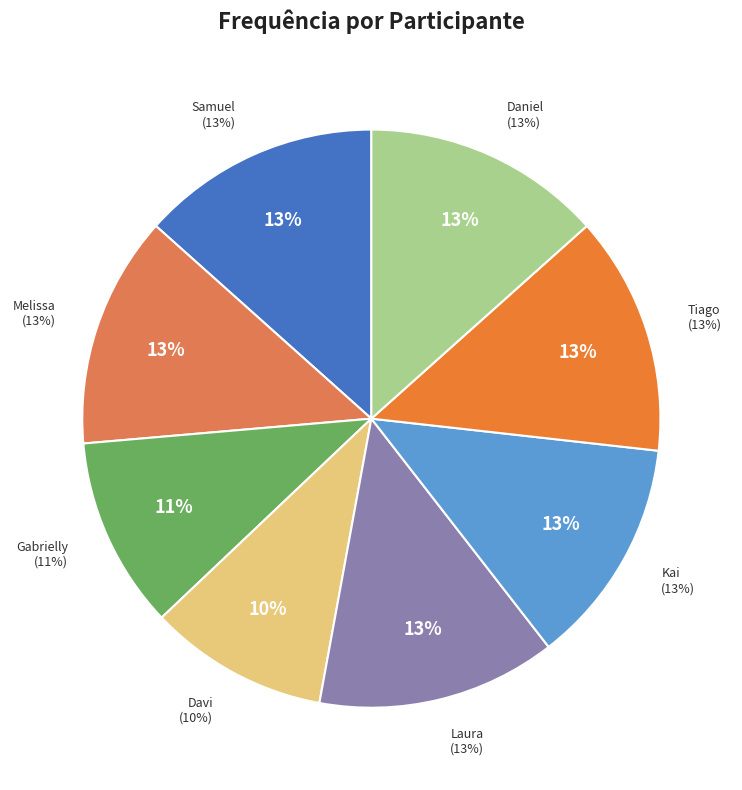

To the nearest percent, what is the average slice percentage?

12%